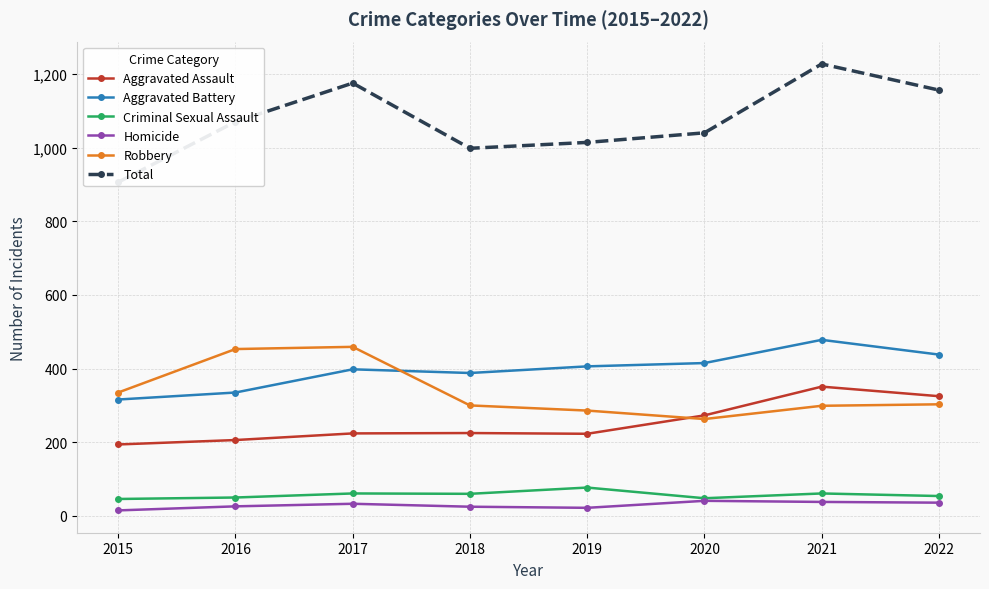

What is the approximate value of Aggravated Assault at 2016, to the nearest 10?

210